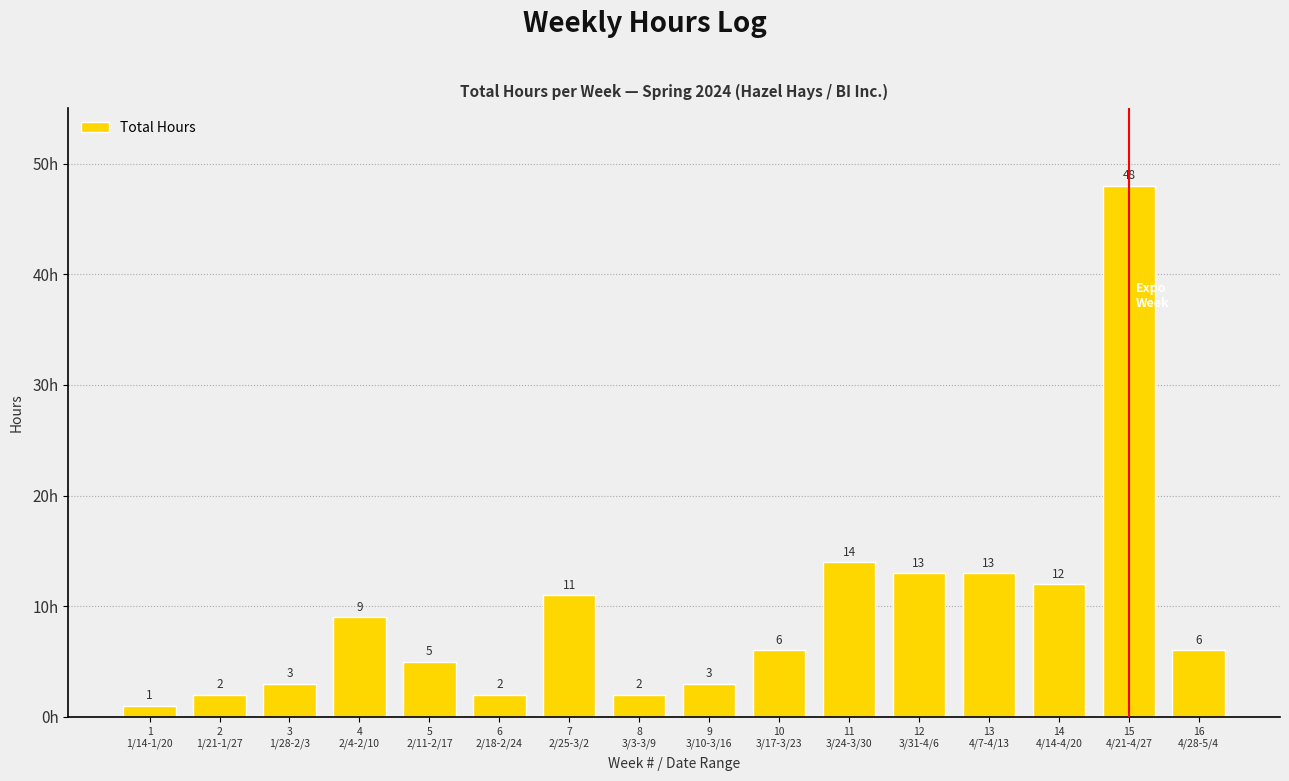

What is the minimum value shown in the chart?

1